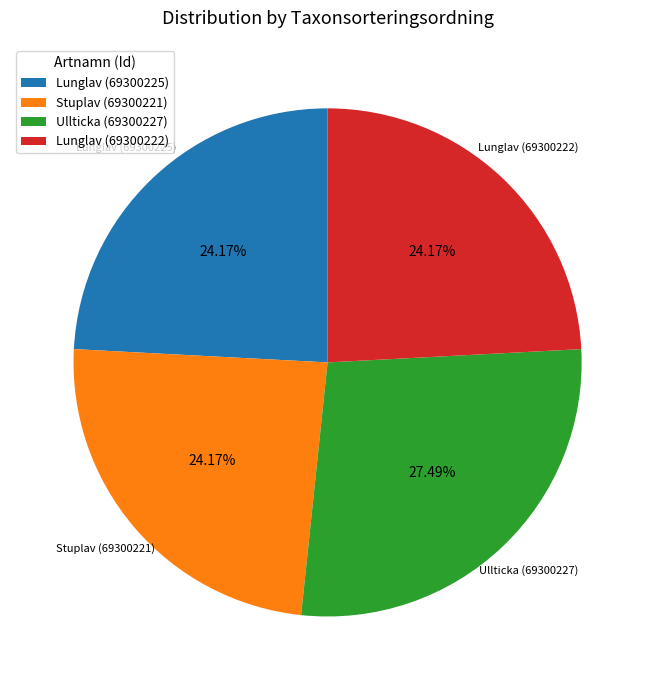

Does Lunglav (69300222) account for over 50% of the chart?

No